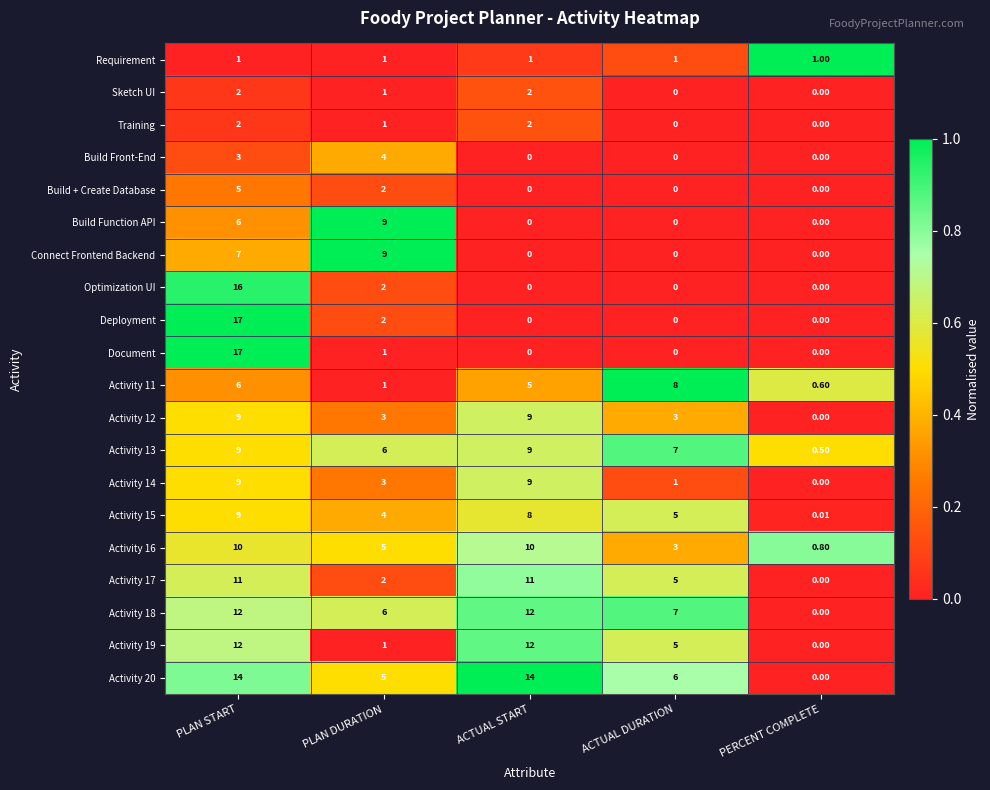

At which label does Activity 17 first exceed 5?

PLAN START